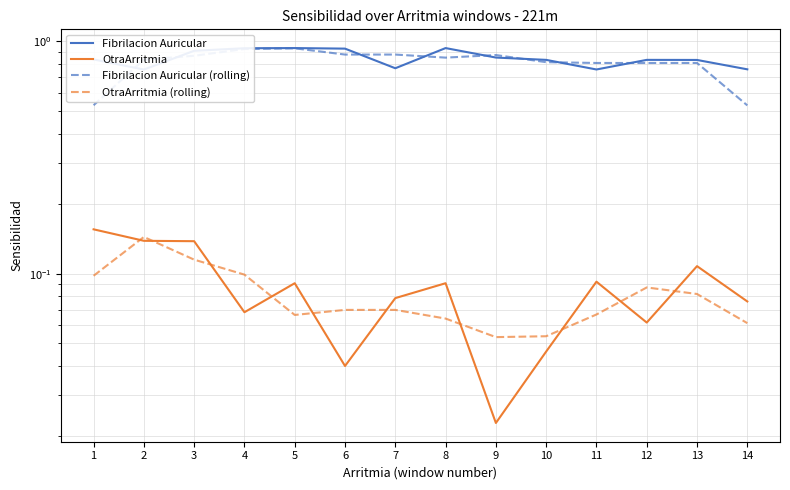

Which series has the largest total across all categories?

Fibrilacion Auricular